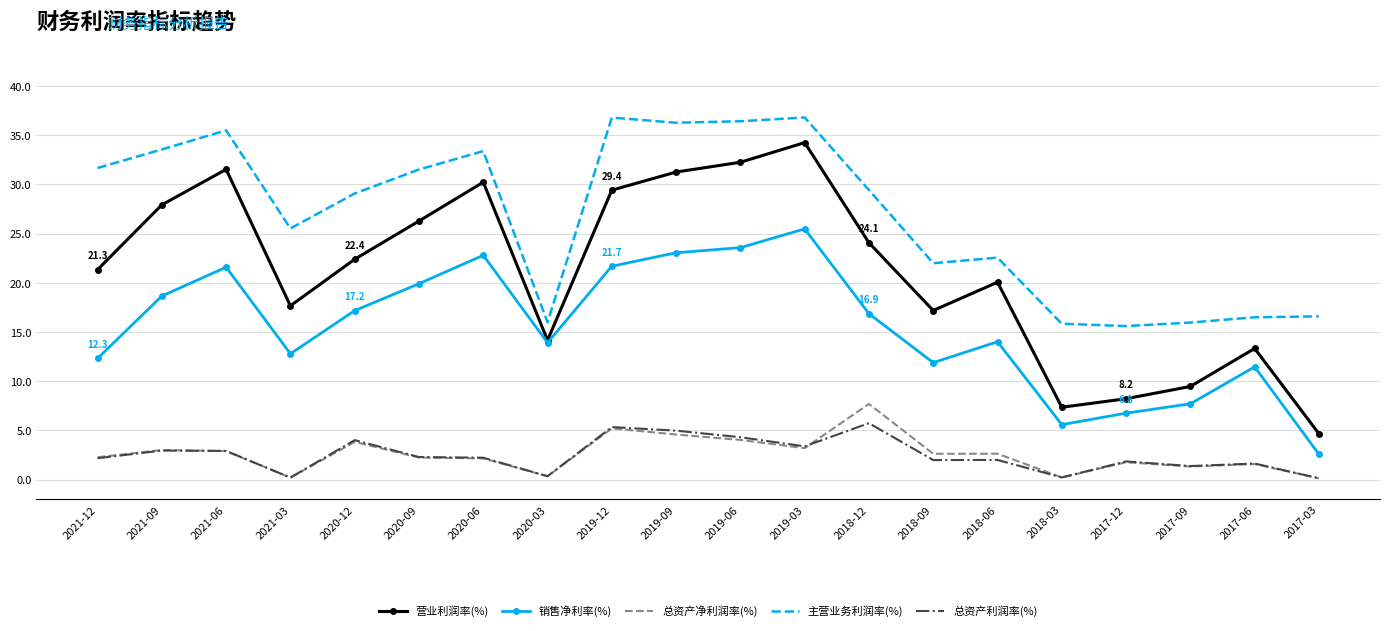

True or false: 营业利润率(%) and 主营业务利润率(%) cross at least once.

False